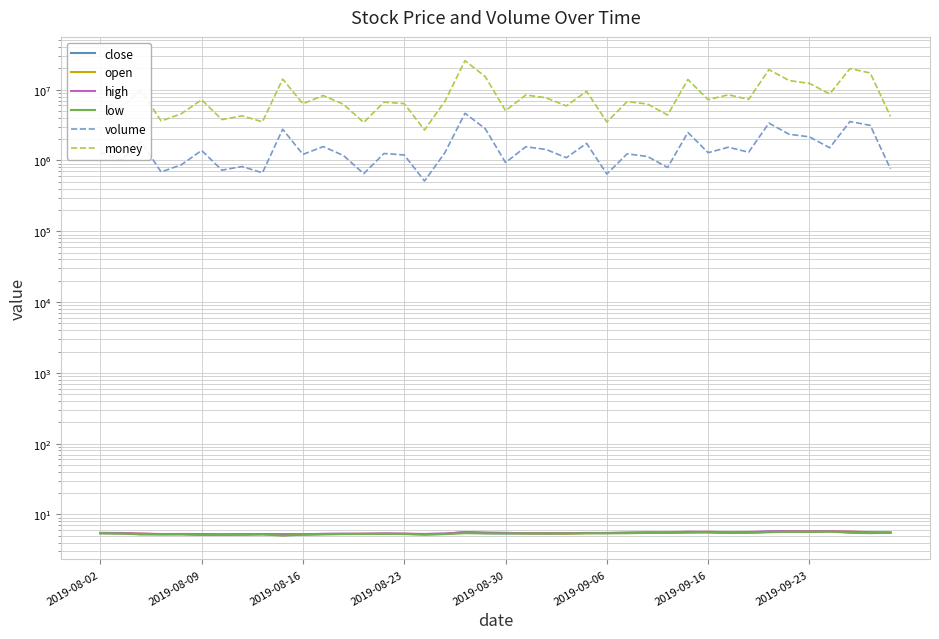

Does the chart display data point markers on the line(s)?

No